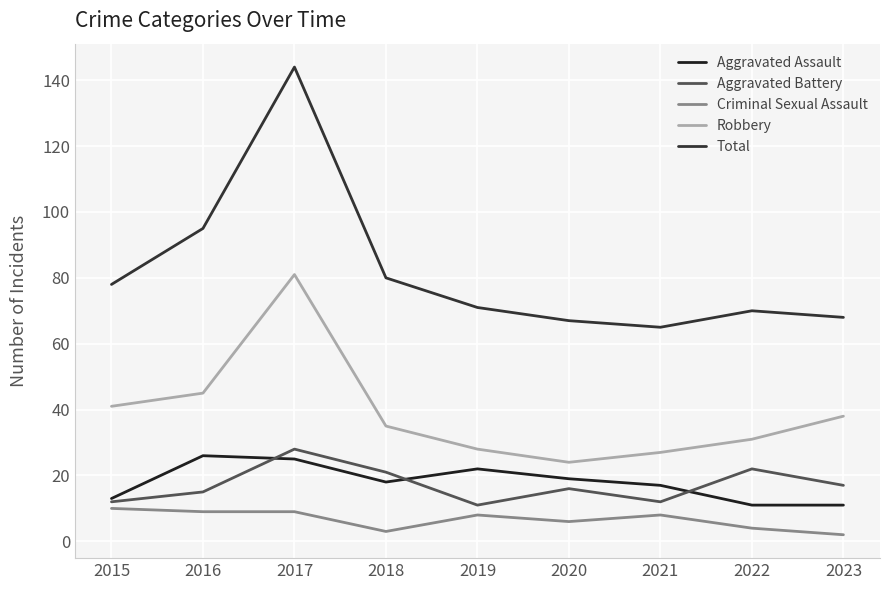

The Total series shows 95 at 2016. True or false?

True